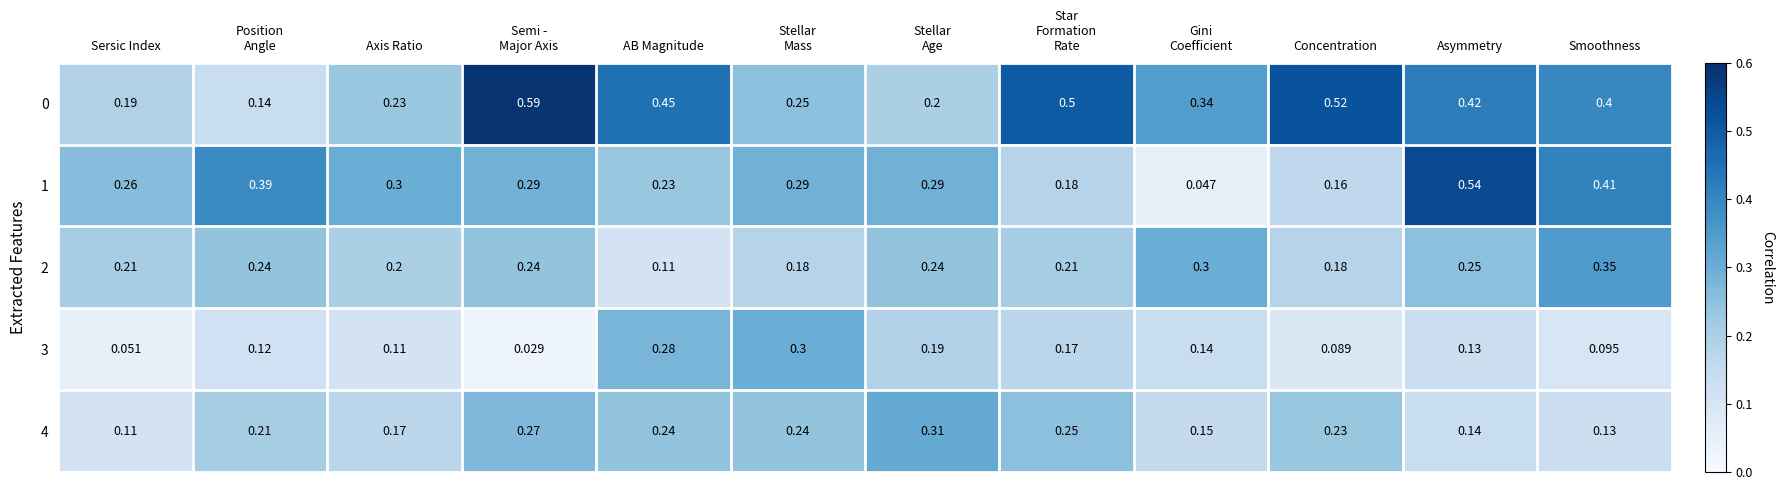

At which category is the sum across all series the highest?

Asymmetry